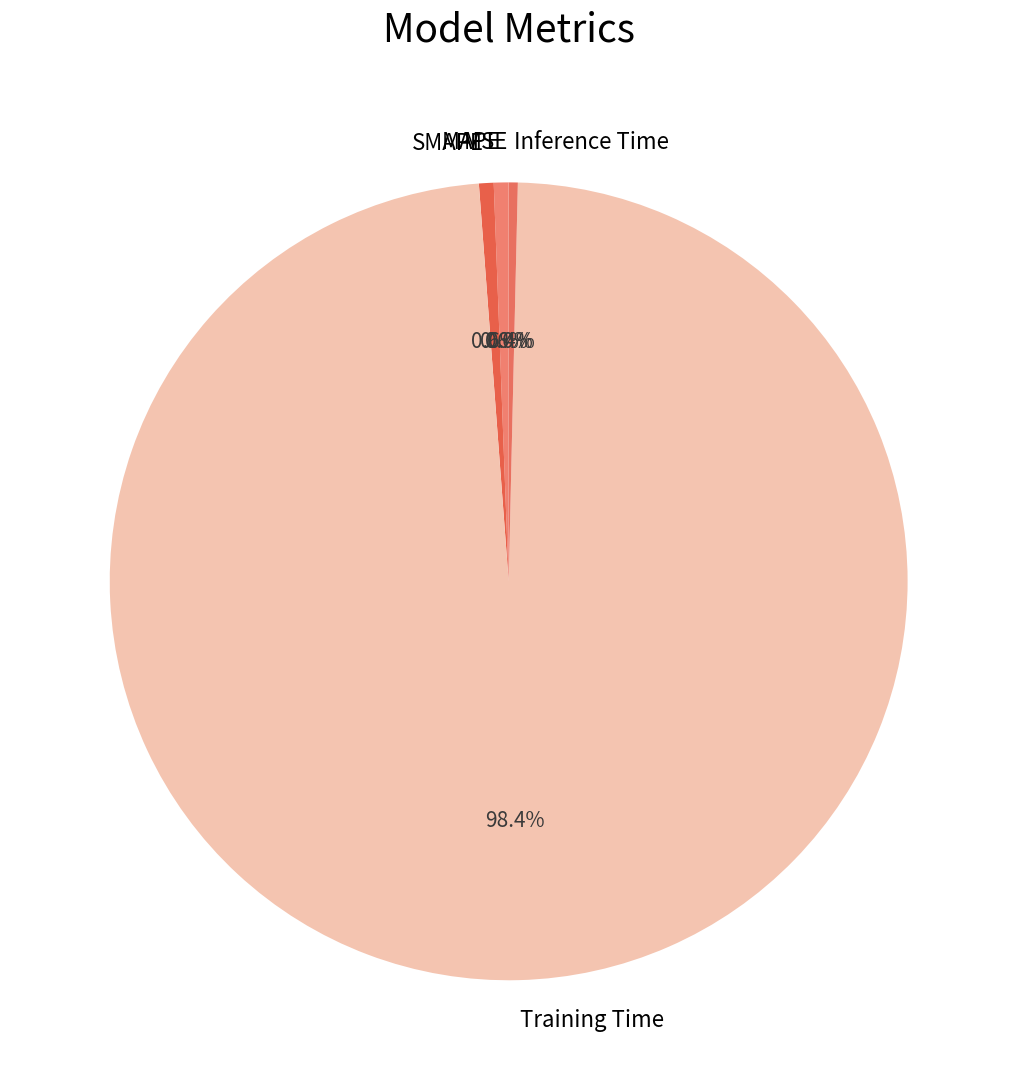

Which has a higher value, Training Time or MAPE?

Training Time